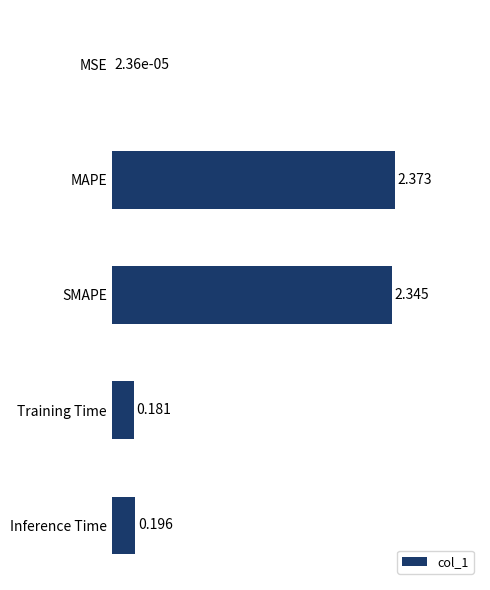

Where is the data nearest to the value 1?

Inference Time